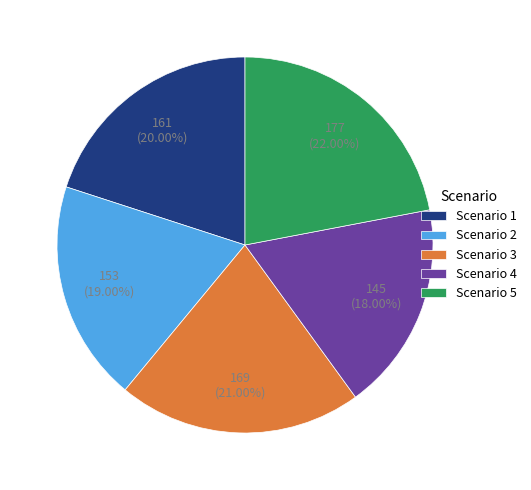

What is the ratio of the value at Scenario 5 to the value at Scenario 4?

1.2